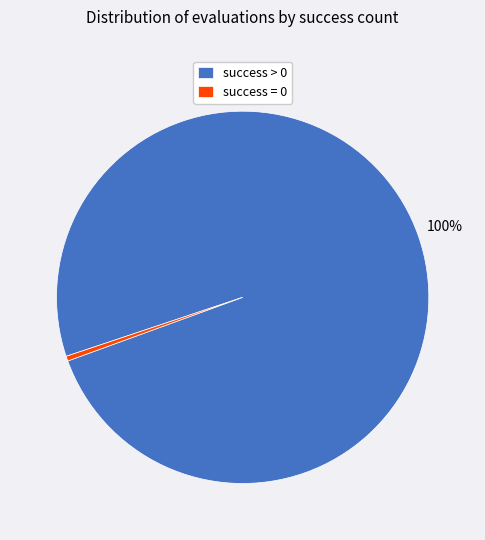

Between success > 0 and success = 0, which is larger?

success > 0